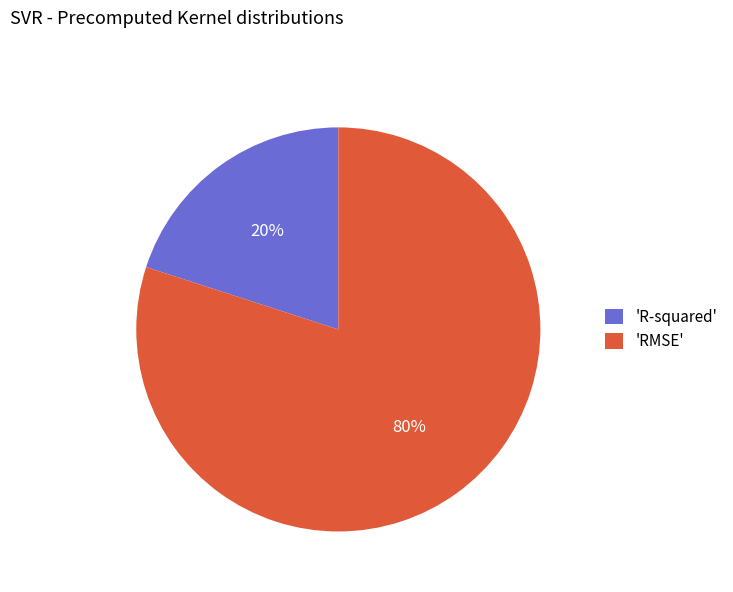

To the nearest percent, what is the difference between the largest and smallest slice percentages?

60%